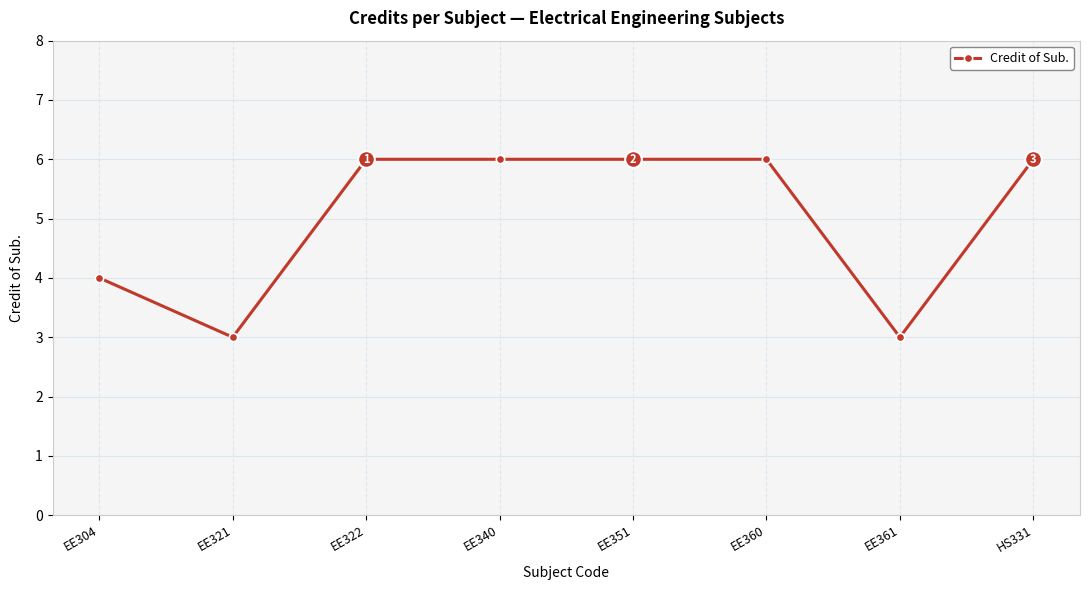

Where is the first local minimum?

EE321